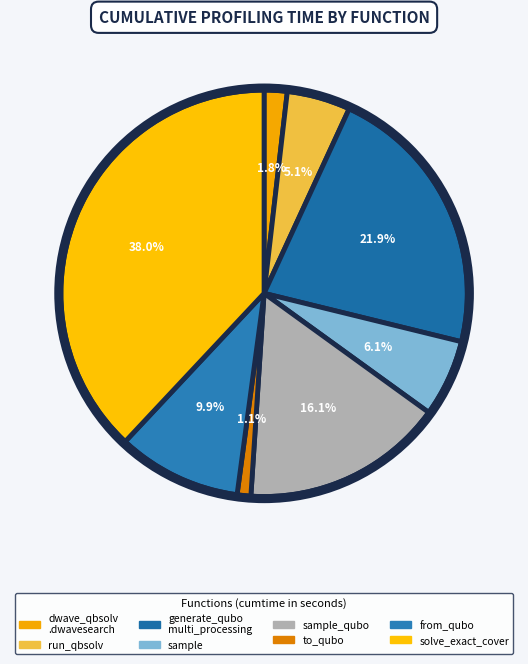

Rank the categories by value from highest to lowest.

solve_exact_cover, generate_qubo_numpy_multi_processing, sample_qubo, from_qubo, sample, dwave_qbsolv.qbsolv_binding.run_qbsolv, dwave_qbsolv.dwavesearch, to_qubo